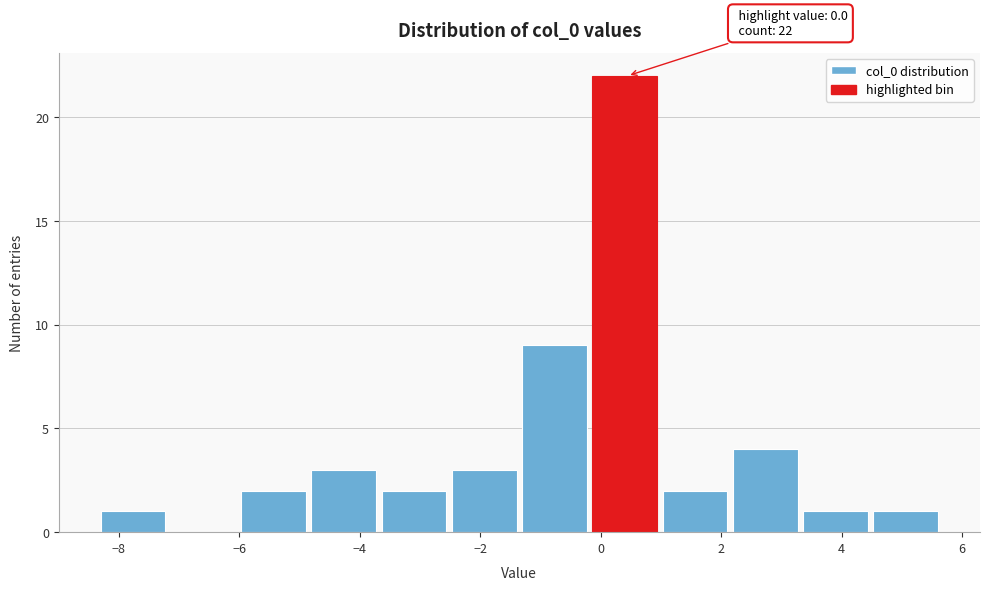

Which range on the x-axis has the tallest bar?

-0.2 to 1.0